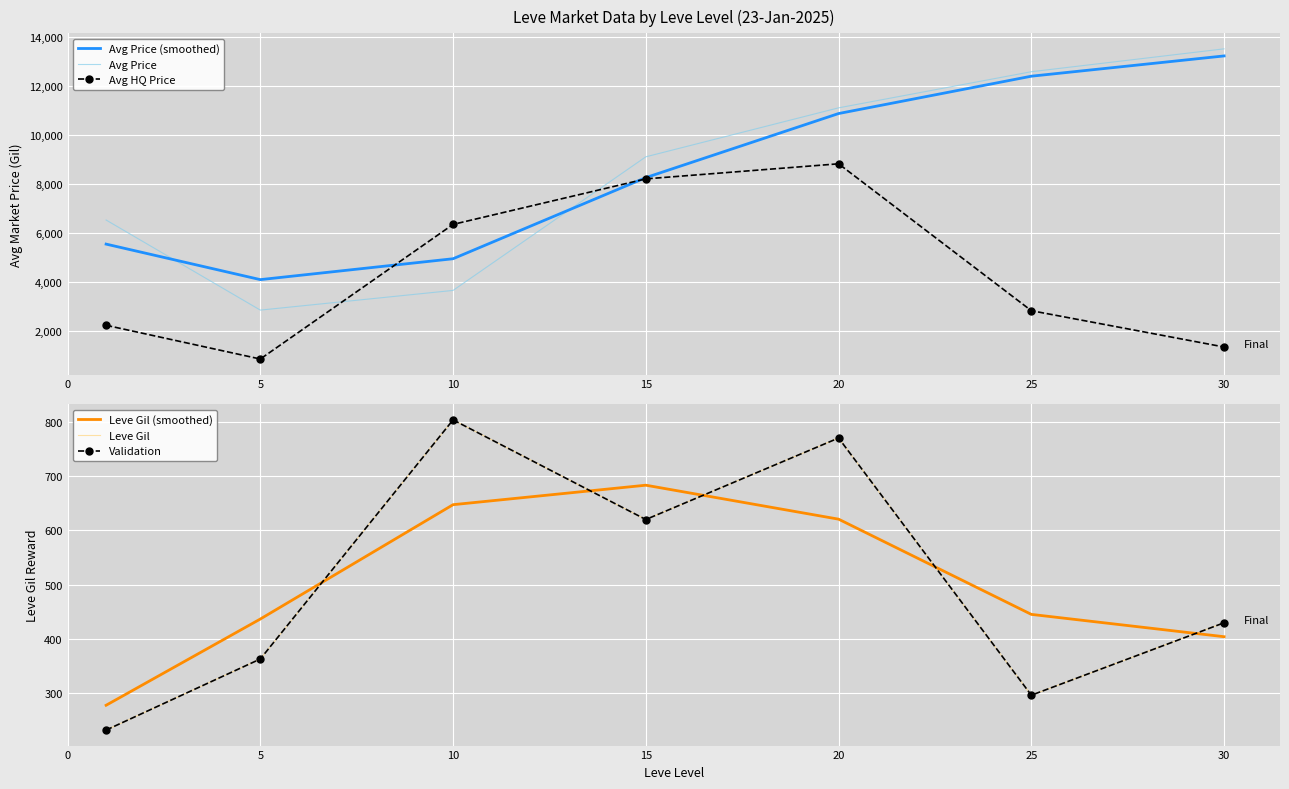

What is the spread (max minus min) of values at 5?

3718.3